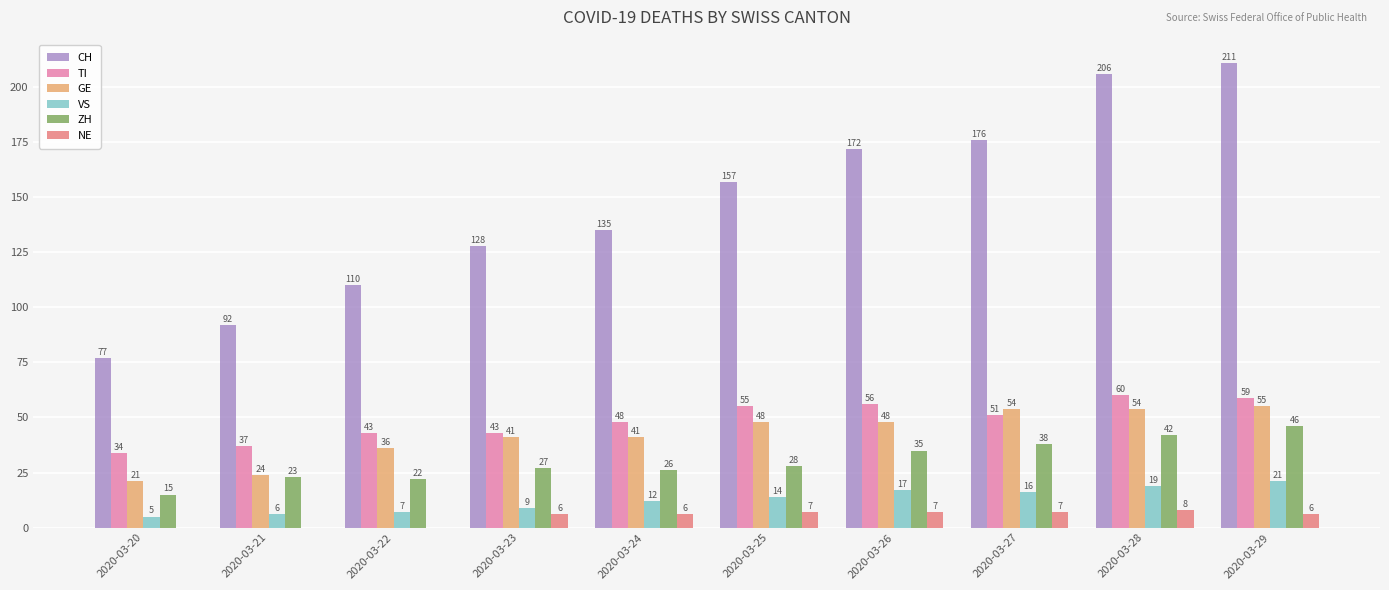

What is the sum of all VS values?

126